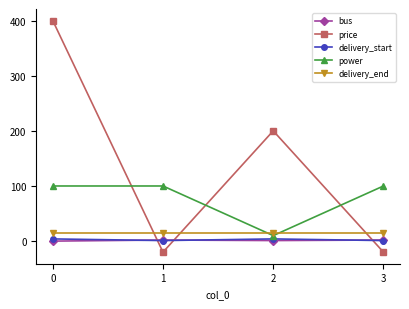

What value does the price series have at 0?

400